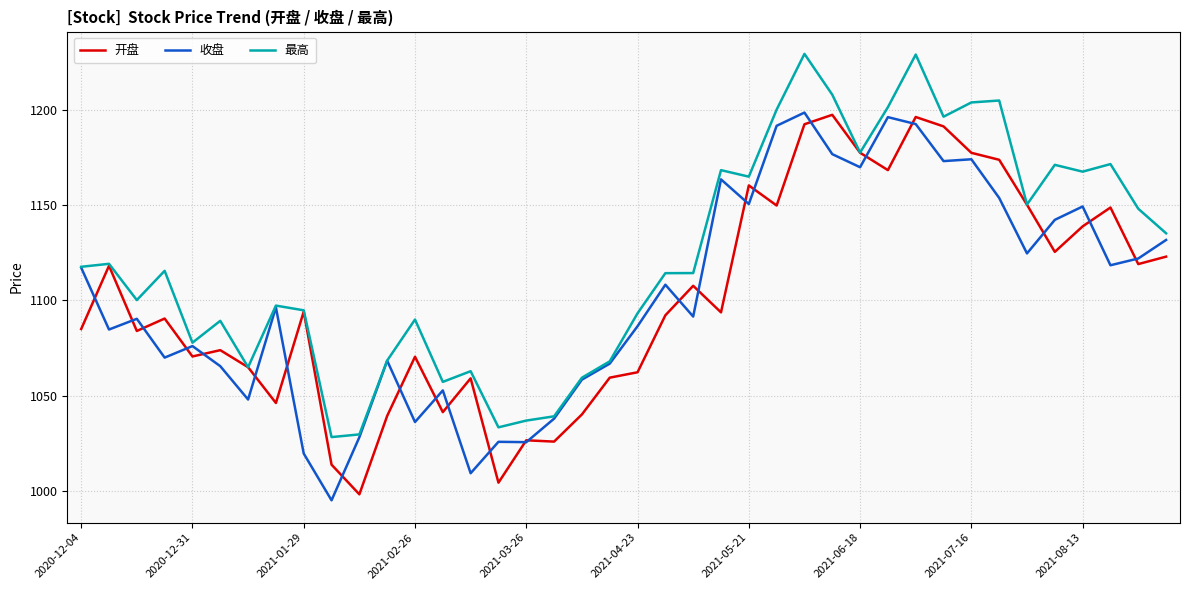

Which series has the largest total across all categories?

最高